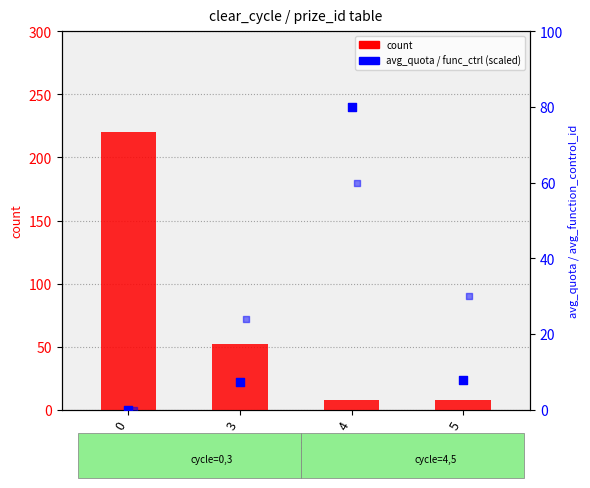

What is the total value across all series at 5?

46.0